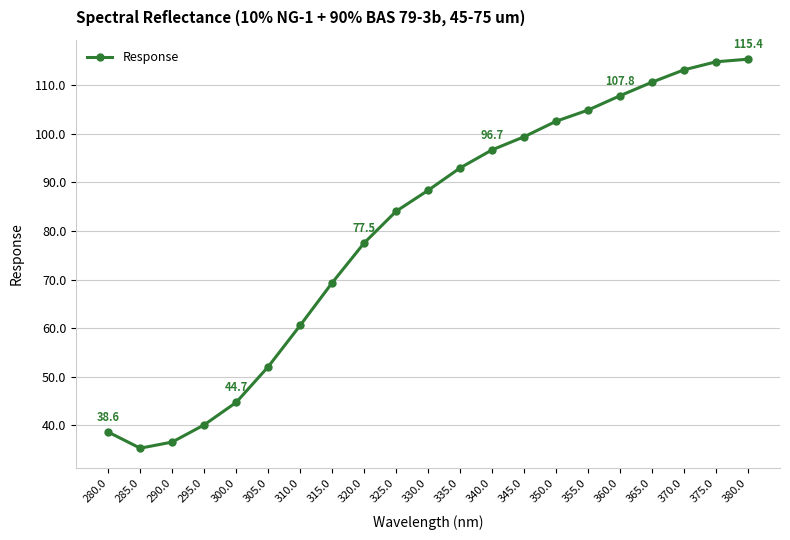

What is the difference between the values at 370.0 and 345.0?

13.8